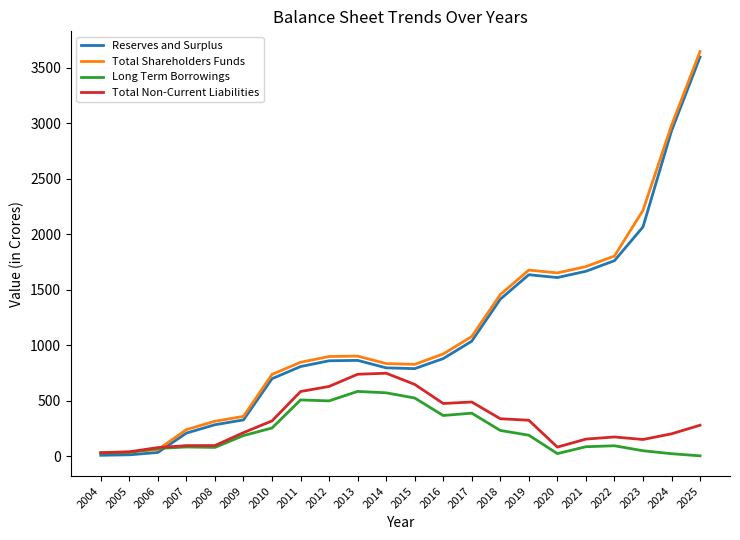

How many lines are shown in the chart?

4